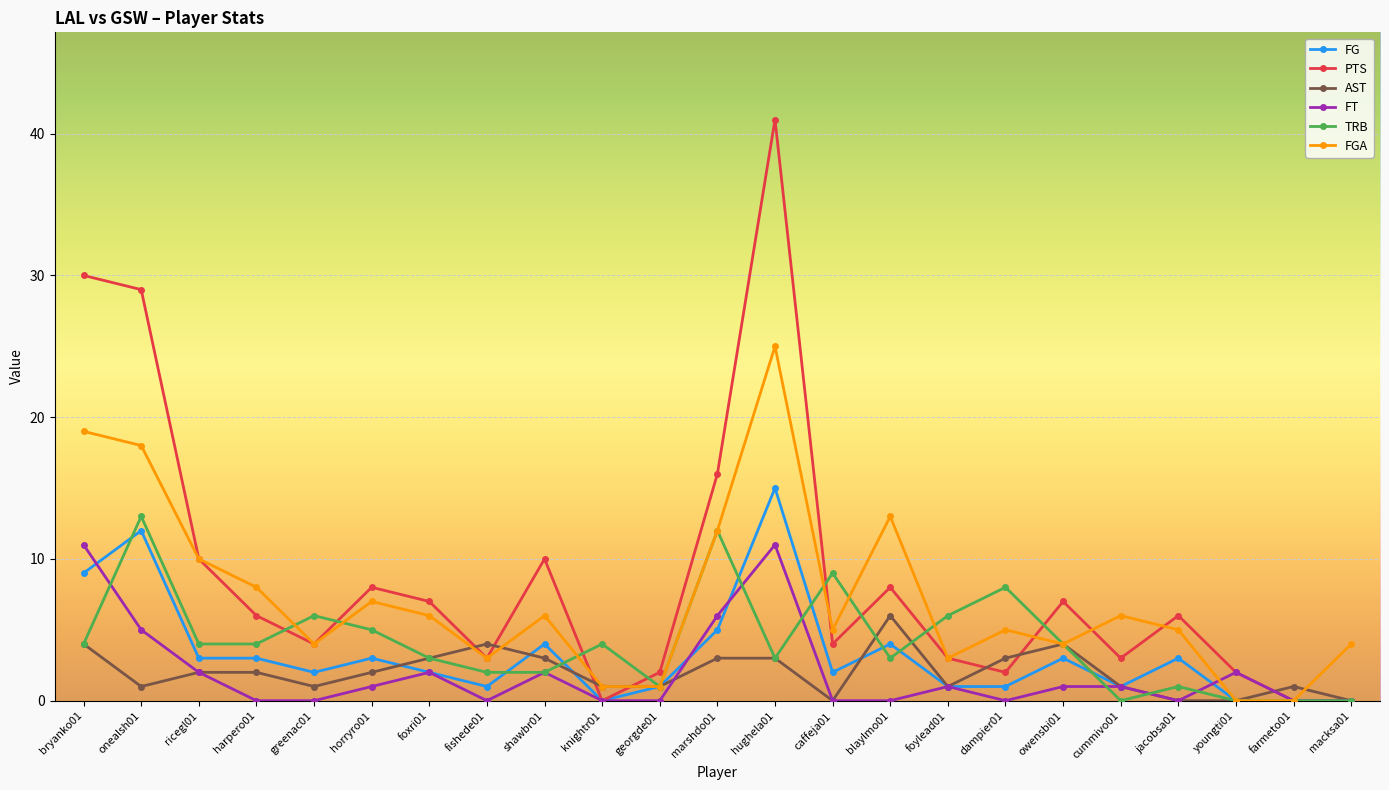

Where is the first local maximum for FG?

onealsh01